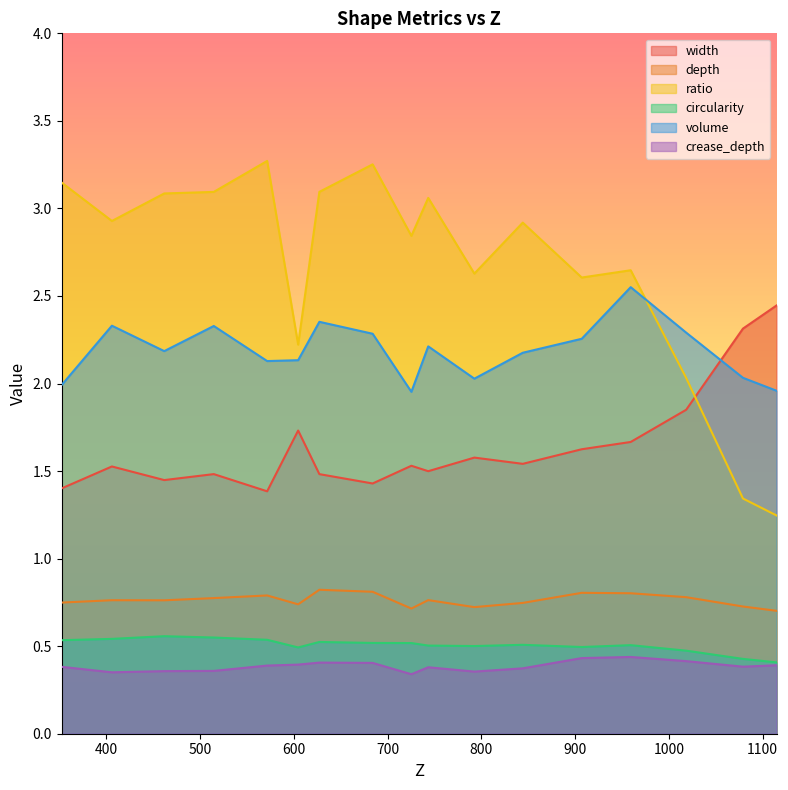

The ratio series shows 3.3 at 683.92699818347. True or false?

True